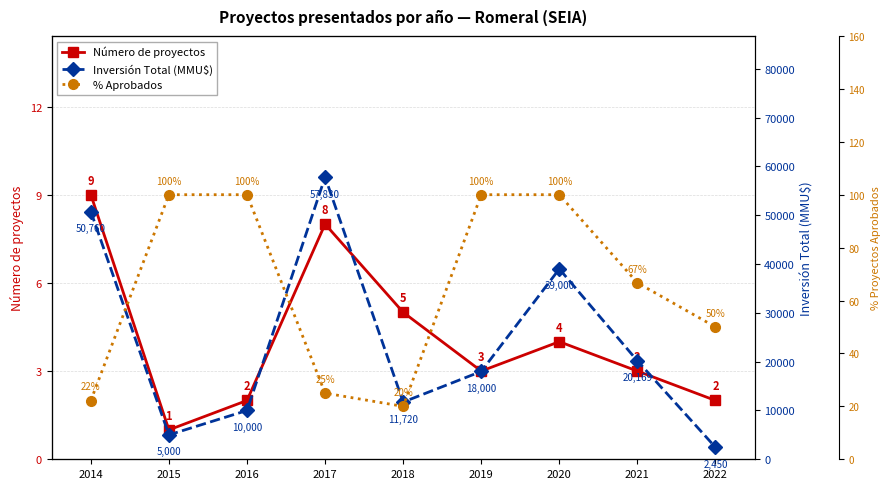

What is the average value of the % Aprobados series?

64.9